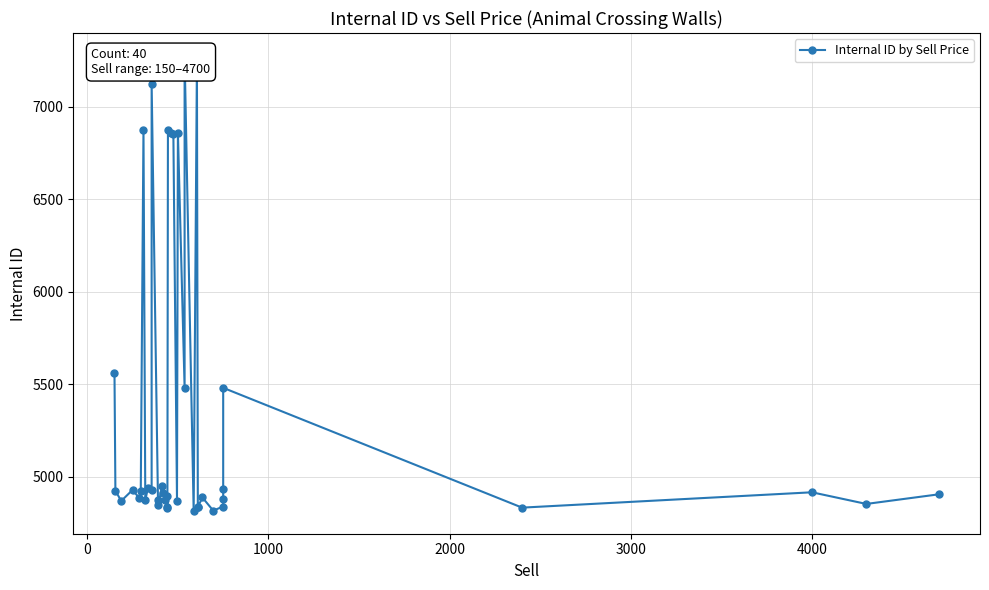

How many lines are shown in the chart?

1